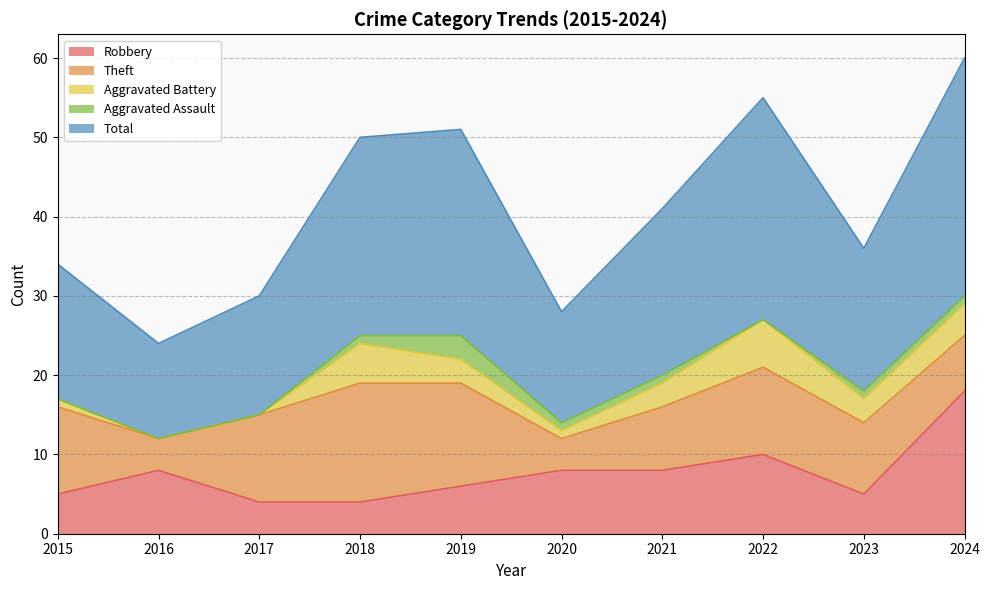

True or false: Theft and Aggravated Assault cross at least once.

False